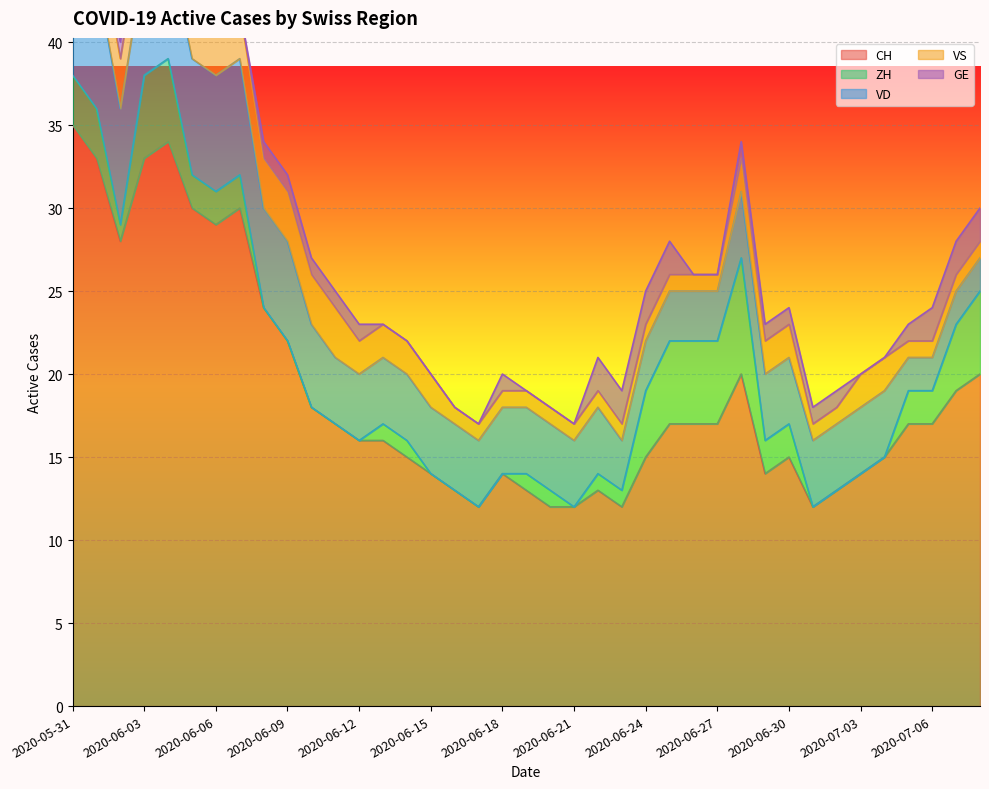

Rank the series by their maximum value, from highest to lowest.

CH, VD, ZH, VS, GE